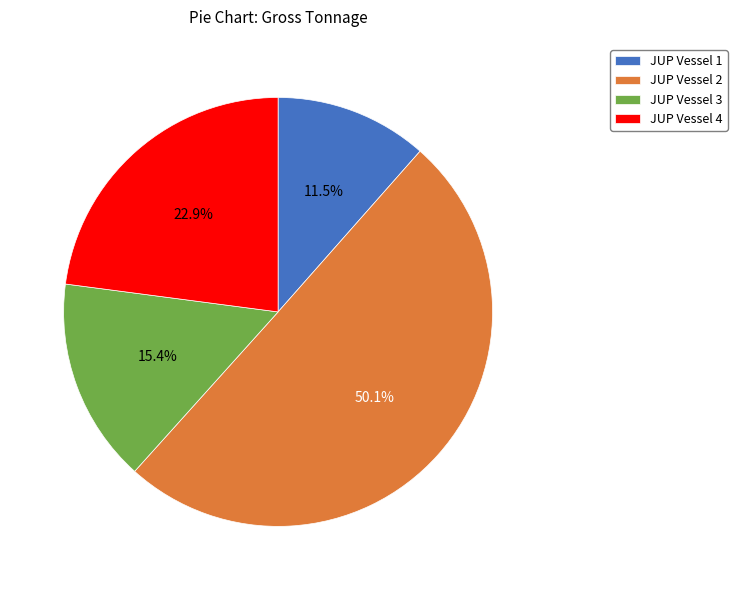

Between JUP Vessel 4 and JUP Vessel 1, which is larger?

JUP Vessel 4